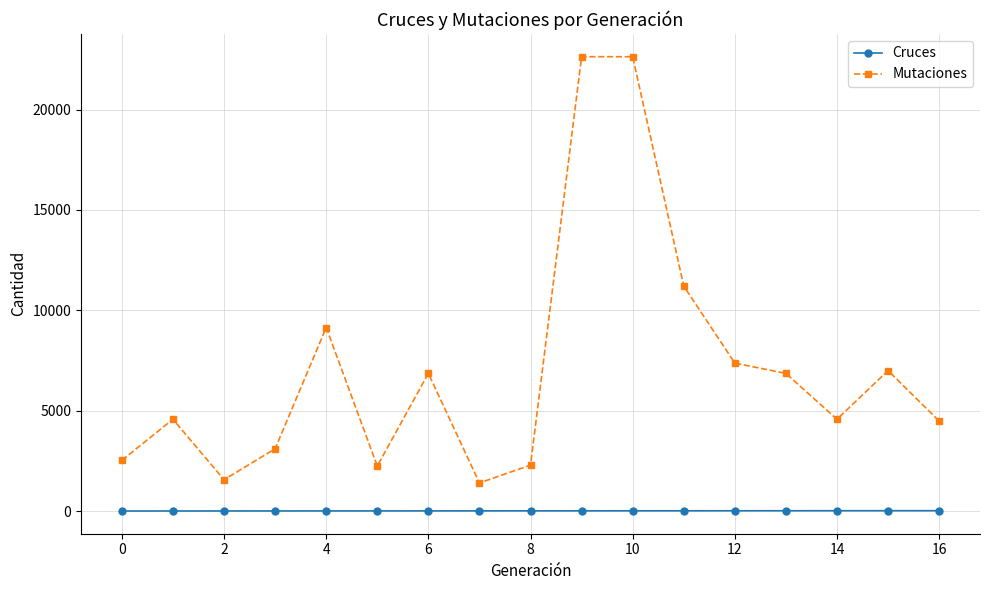

Which series has the largest range (max minus min)?

Mutaciones